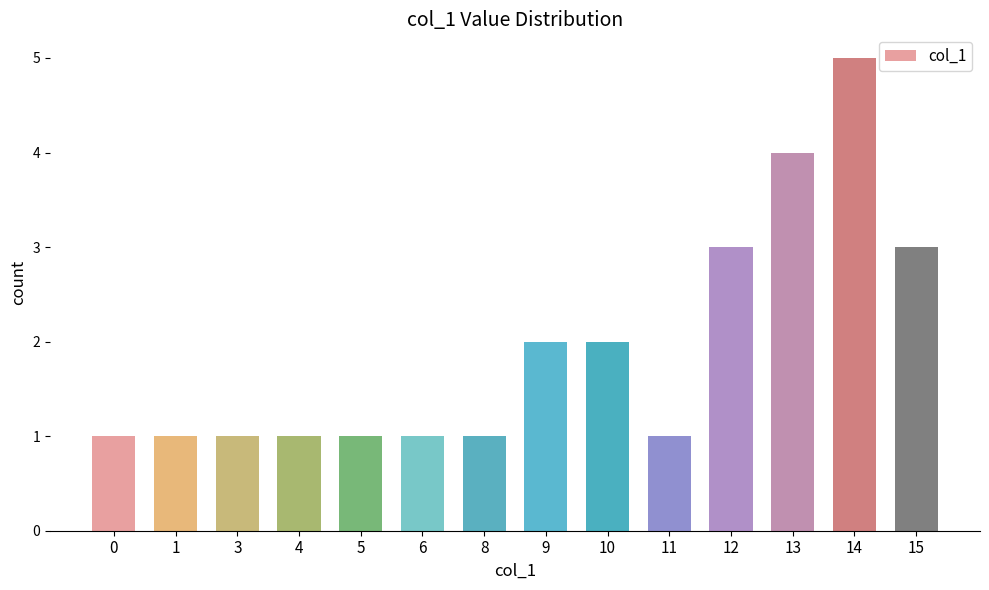

How many bars are there in total?

14